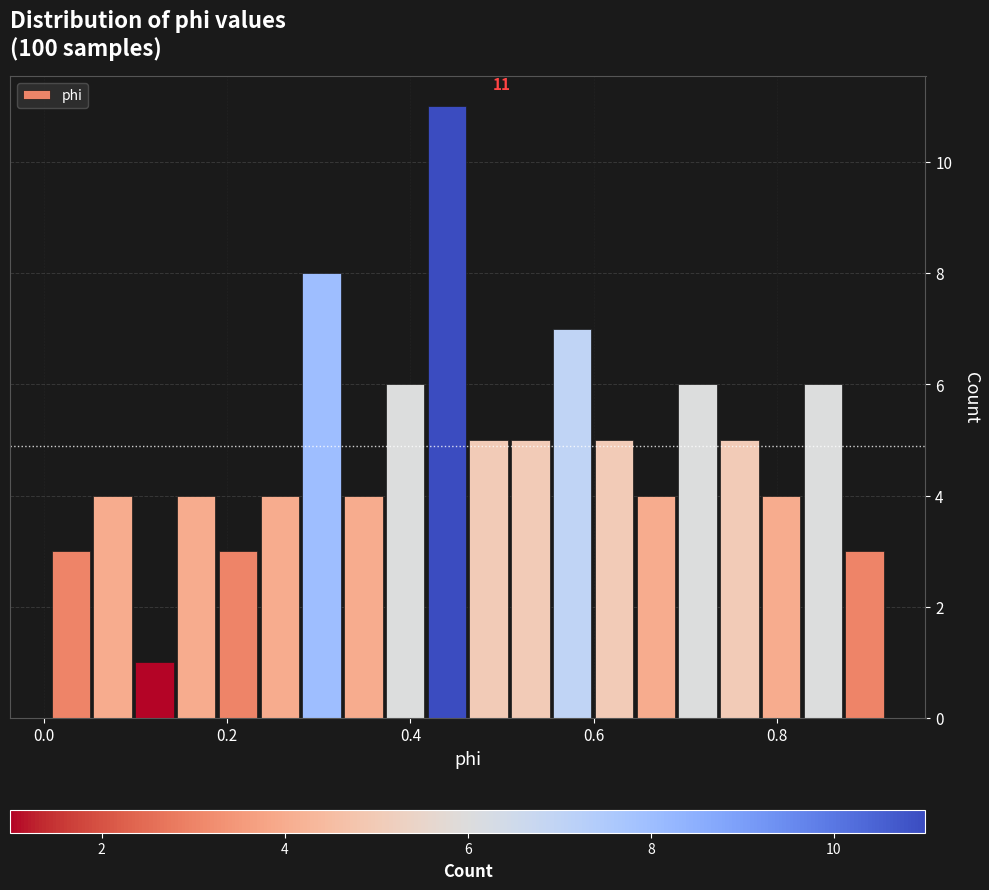

Around what value on the x-axis is the tallest bar? Give the approximate position of its centre, as read against the axis.

0.44